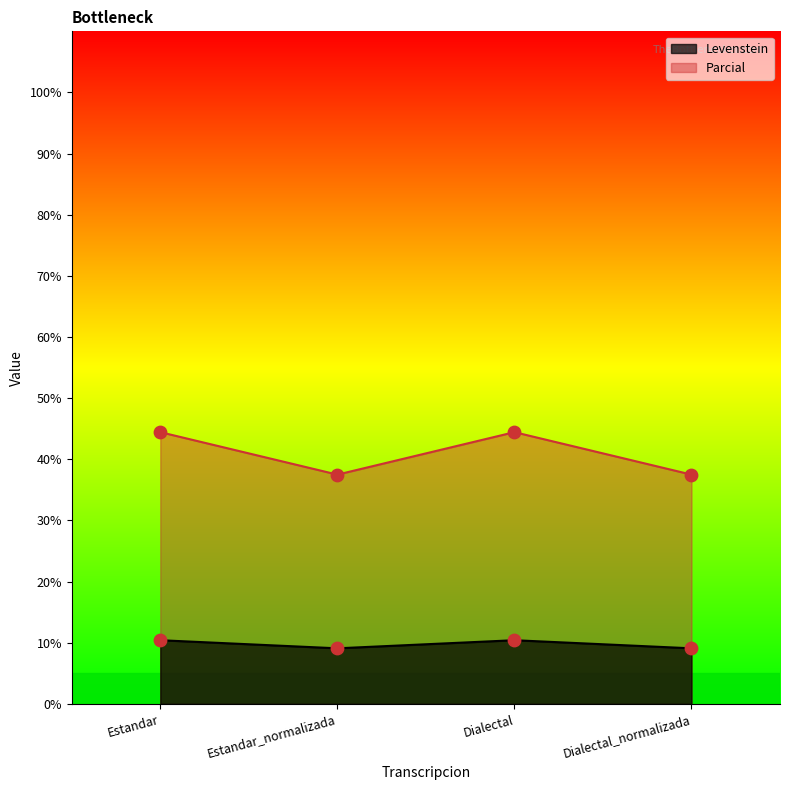

Which series reaches the minimum Y coordinate?

Levenstein